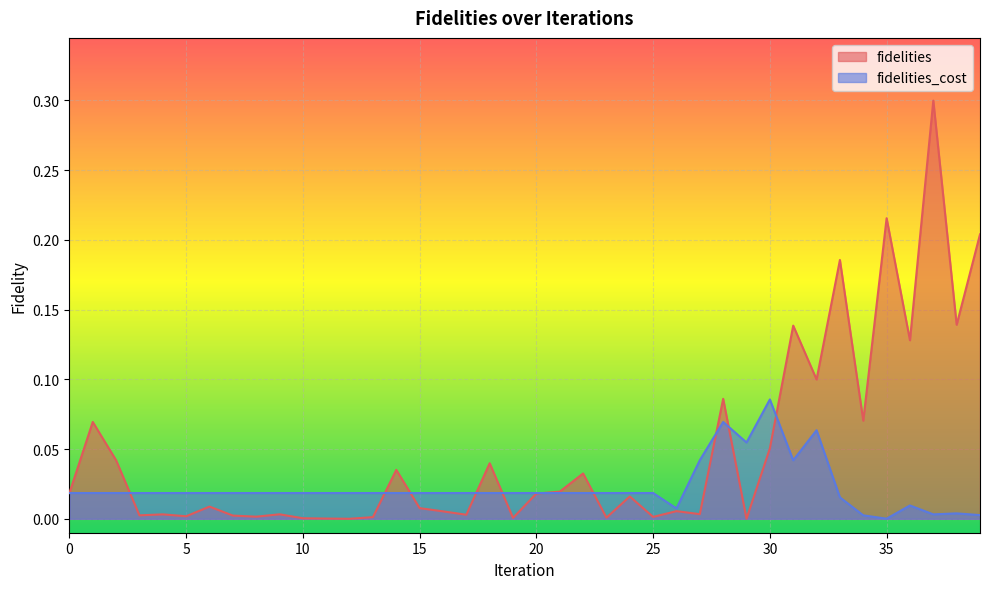

Reading left to right, what are all the values shown in this chart?

fidelities: 0=0.0	1=0.1	2=0.0	3=0.0	4=0.0	5=0.0	6=0.0	7=0.0	8=0.0	9=0.0	10=0.0	11=0.0	12=0.0	13=0.0	14=0.0	15=0.0	16=0.0	17=0.0	18=0.0	19=0.0	20=0.0	21=0.0	22=0.0	23=0.0	24=0.0	25=0.0	26=0.0	27=0.0	28=0.1	29=0.0	30=0.1	31=0.1	32=0.1	33=0.2	34=0.1	35=0.2	36=0.1	37=0.3	38=0.1	39=0.2
fidelities_cost: 0=0.0	1=0.0	2=0.0	3=0.0	4=0.0	5=0.0	6=0.0	7=0.0	8=0.0	9=0.0	10=0.0	11=0.0	12=0.0	13=0.0	14=0.0	15=0.0	16=0.0	17=0.0	18=0.0	19=0.0	20=0.0	21=0.0	22=0.0	23=0.0	24=0.0	25=0.0	26=0.0	27=0.0	28=0.1	29=0.1	30=0.1	31=0.0	32=0.1	33=0.0	34=0.0	35=0.0	36=0.0	37=0.0	38=0.0	39=0.0